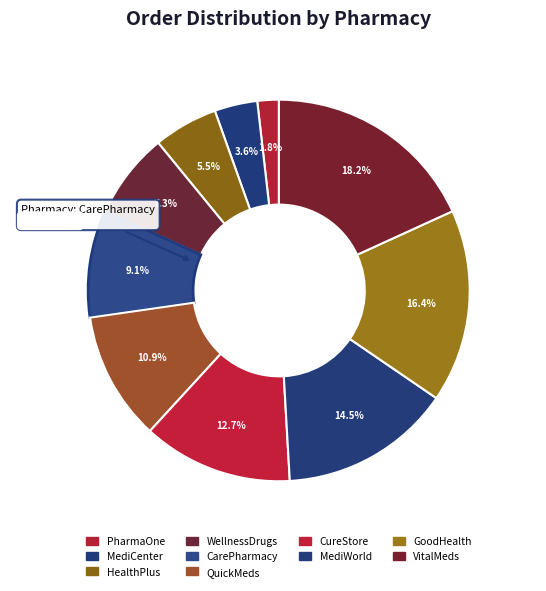

How many segments does this pie chart have?

10